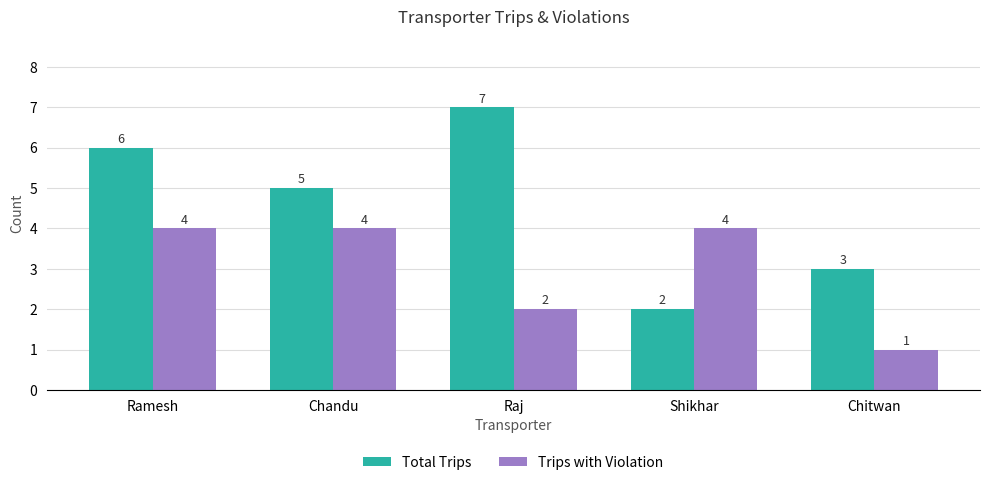

Rank the series at Chitwan from lowest to highest value.

Trips with Violation, Total Trips